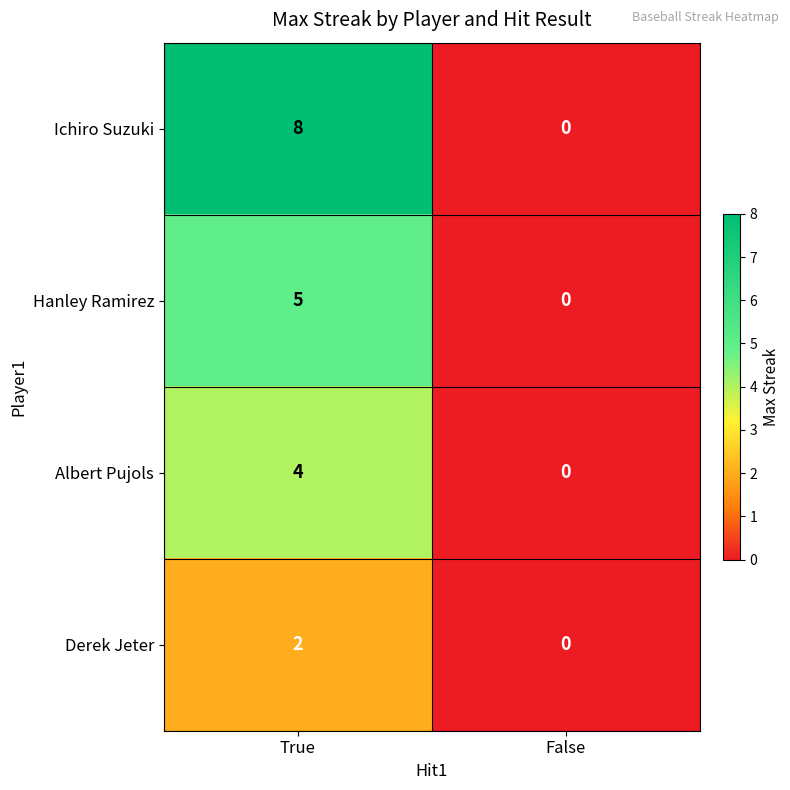

At how many categories does at least one series exceed 3?

1